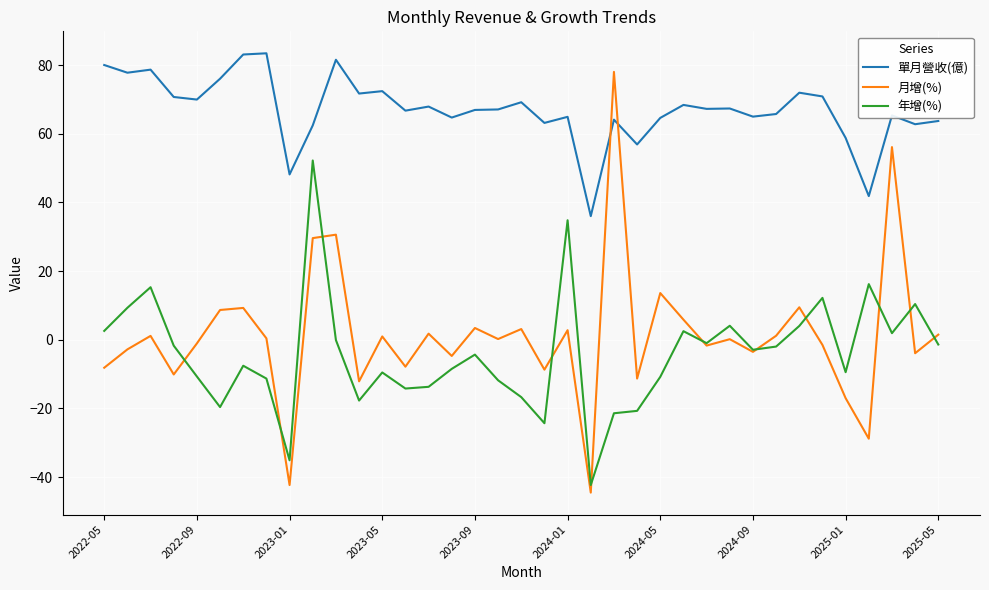

True or false: 單月營收(億) and 年增(%) intersect in this chart.

False